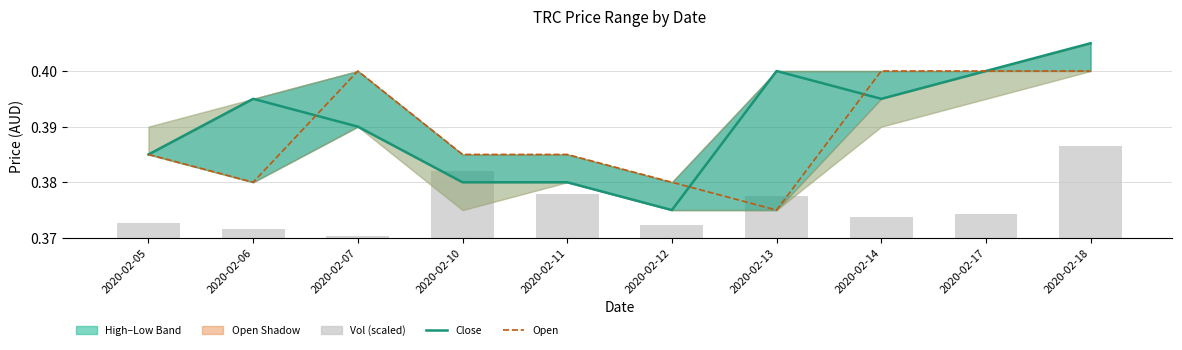

Are the bars grouped side by side (vs. stacked)?

Yes